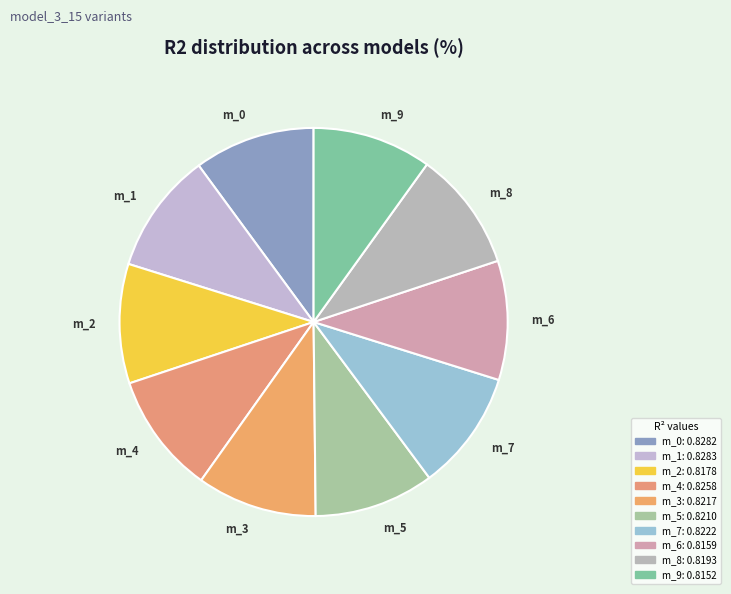

Do m_7 and m_8 together represent more than half of the pie?

No